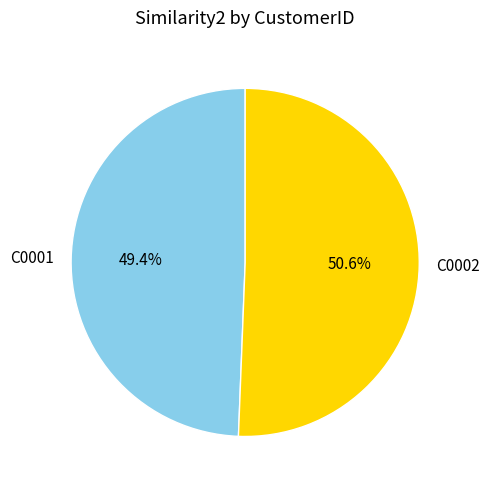

To the nearest percent, what is the difference between the C0001 and C0002 slice percentages?

1%